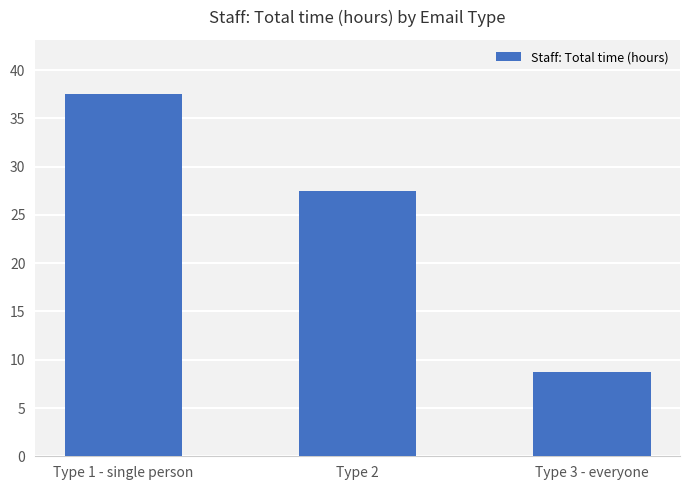

What is the maximum value shown in the chart?

37.5